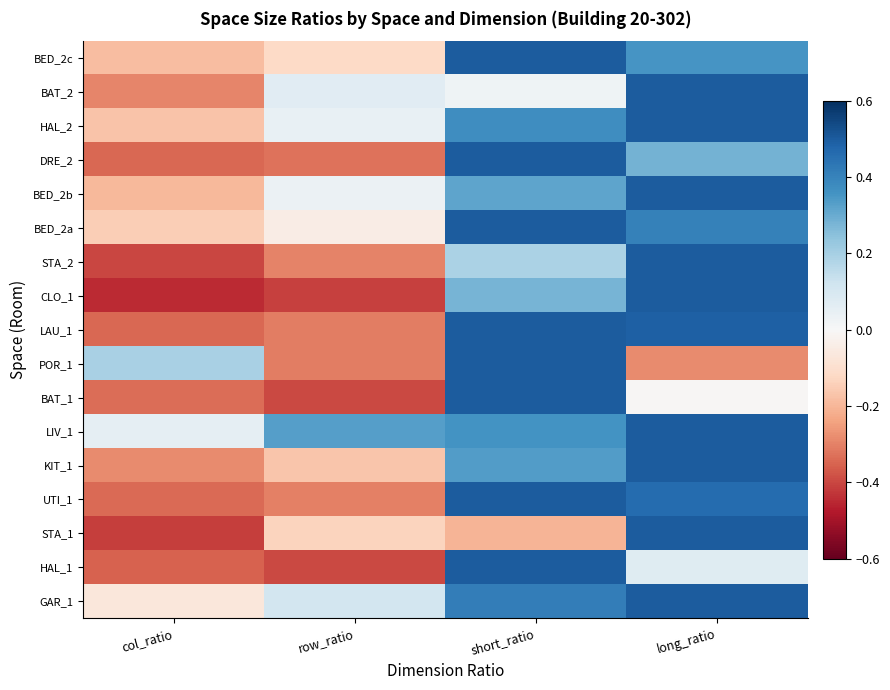

Reading right to left, what are all the values shown in this chart?

GAR_1: long_ratio=0.5	short_ratio=0.4	row_ratio=0.1	col_ratio=-0.1
HAL_1: long_ratio=0.1	short_ratio=0.5	row_ratio=-0.4	col_ratio=-0.4
STA_1: long_ratio=0.5	short_ratio=-0.2	row_ratio=-0.1	col_ratio=-0.4
UTI_1: long_ratio=0.5	short_ratio=0.5	row_ratio=-0.3	col_ratio=-0.3
KIT_1: long_ratio=0.5	short_ratio=0.3	row_ratio=-0.2	col_ratio=-0.3
LIV_1: long_ratio=0.5	short_ratio=0.4	row_ratio=0.3	col_ratio=0.1
BAT_1: long_ratio=-0.0	short_ratio=0.5	row_ratio=-0.4	col_ratio=-0.3
POR_1: long_ratio=-0.3	short_ratio=0.5	row_ratio=-0.3	col_ratio=0.2
LAU_1: long_ratio=0.5	short_ratio=0.5	row_ratio=-0.3	col_ratio=-0.3
CLO_1: long_ratio=0.5	short_ratio=0.3	row_ratio=-0.4	col_ratio=-0.4
STA_2: long_ratio=0.5	short_ratio=0.2	row_ratio=-0.3	col_ratio=-0.4
BED_2a: long_ratio=0.4	short_ratio=0.5	row_ratio=-0.0	col_ratio=-0.1
BED_2b: long_ratio=0.5	short_ratio=0.3	row_ratio=0.0	col_ratio=-0.2
DRE_2: long_ratio=0.3	short_ratio=0.5	row_ratio=-0.3	col_ratio=-0.3
HAL_2: long_ratio=0.5	short_ratio=0.4	row_ratio=0.0	col_ratio=-0.2
BAT_2: long_ratio=0.5	short_ratio=0.0	row_ratio=0.1	col_ratio=-0.3
BED_2c: long_ratio=0.4	short_ratio=0.5	row_ratio=-0.1	col_ratio=-0.2